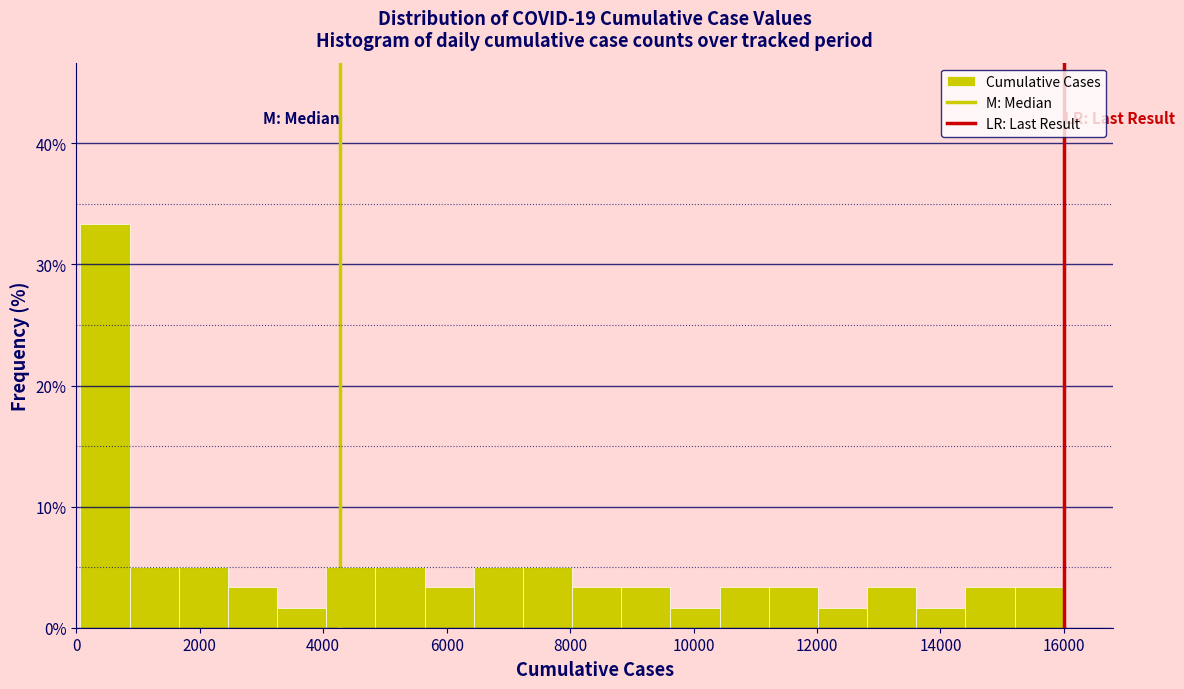

Around what value on the x-axis is the tallest bar? Give the approximate position of its centre, as read against the axis.

400